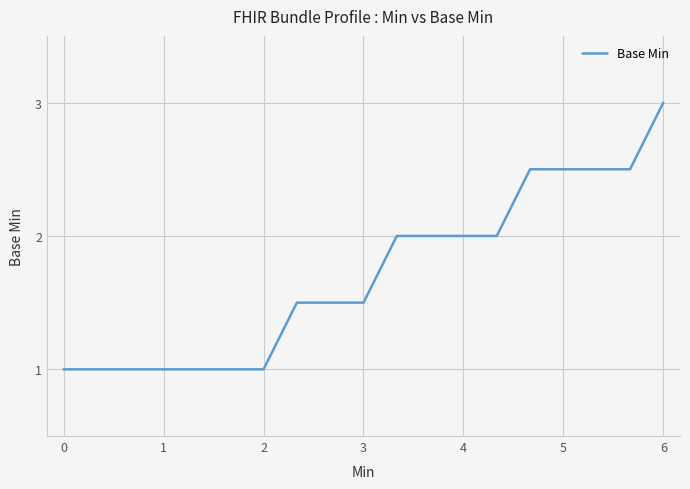

Count the values in the range 1 to 2.

14